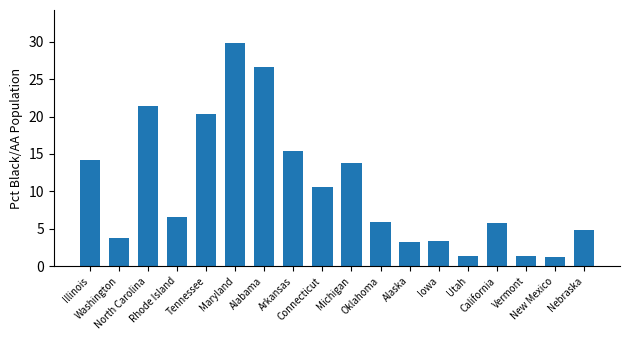

Approximately how many times larger is the value at North Carolina compared to California?

3.7